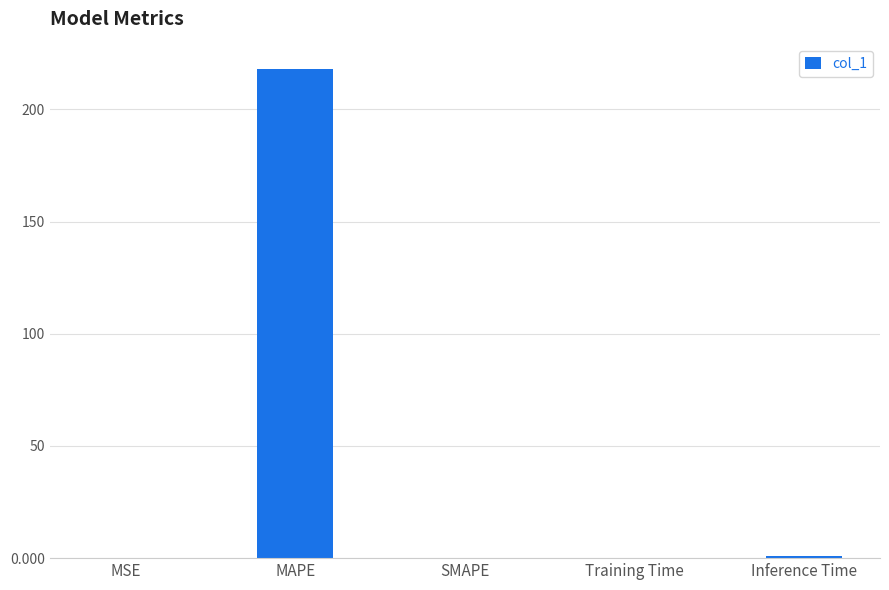

Count the number of data series in this chart.

1